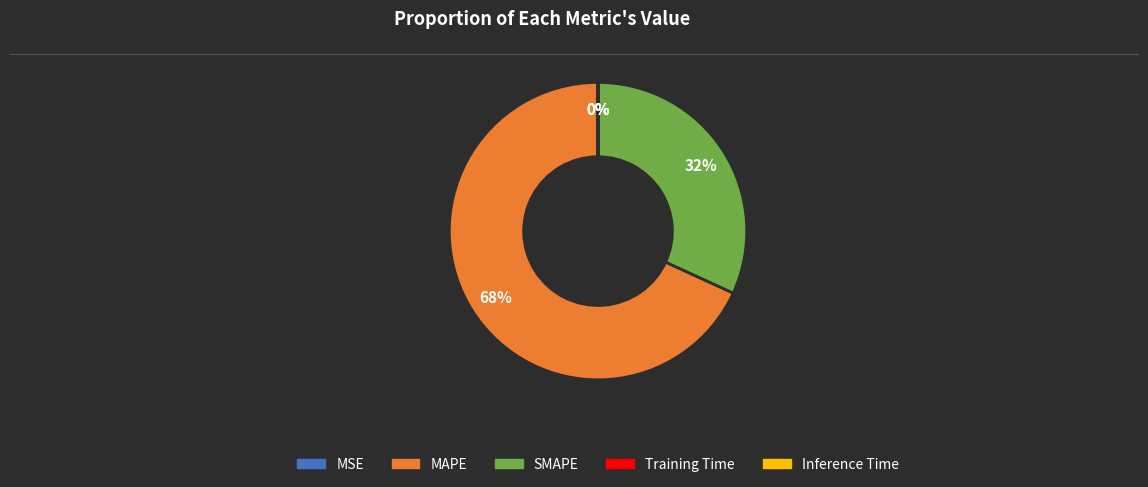

Which slice is the largest?

MAPE